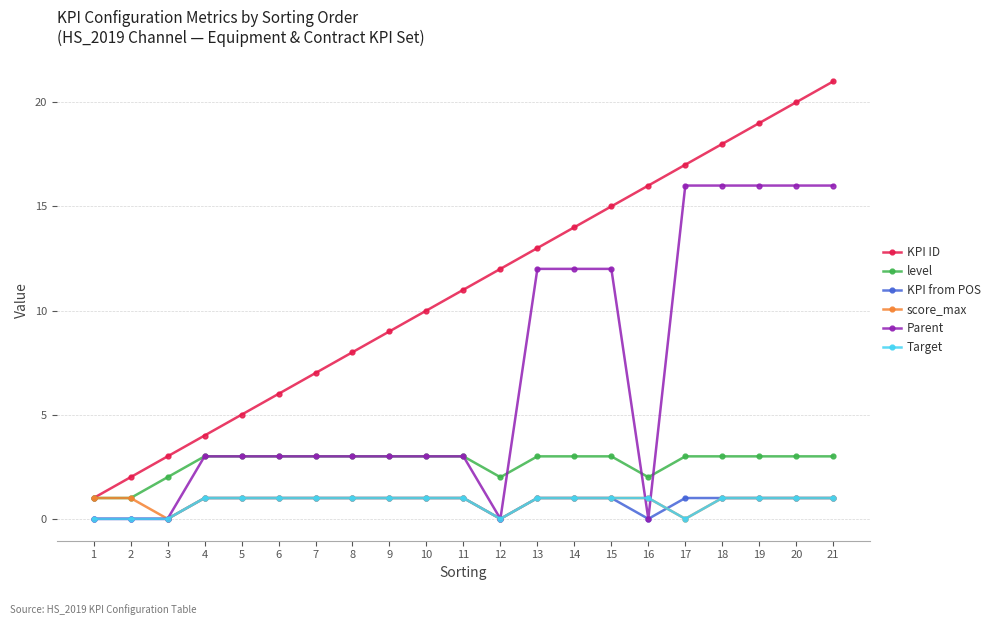

What are all the series names shown in the legend?

KPI ID, level, KPI from POS, score_max, Parent, Target